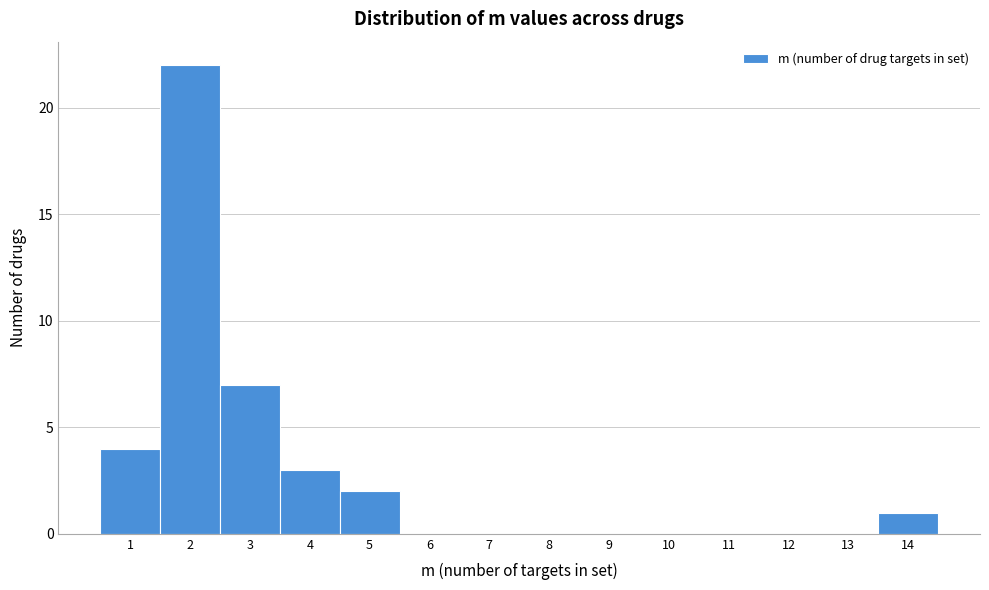

Reading left to right, list every bar in this chart as the range it spans on the x-axis followed by its height. The values are not printed on the chart, so give them approximately, as read against the axis.

0.5 to 1.5: 4
1.5 to 2.5: 22
2.5 to 3.5: 7
3.5 to 4.5: 3
4.5 to 5.5: 2
5.5 to 6.5: 0
6.5 to 7.5: 0
7.5 to 8.5: 0
8.5 to 9.5: 0
9.5 to 10.5: 0
10.5 to 11.5: 0
11.5 to 12.5: 0
12.5 to 13.5: 0
13.5 to 14.5: 1